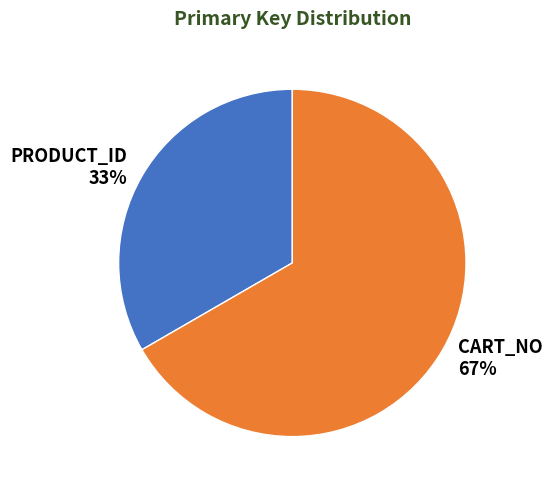

Combined, do PRODUCT_ID and CART_NO account for over 50%?

Yes